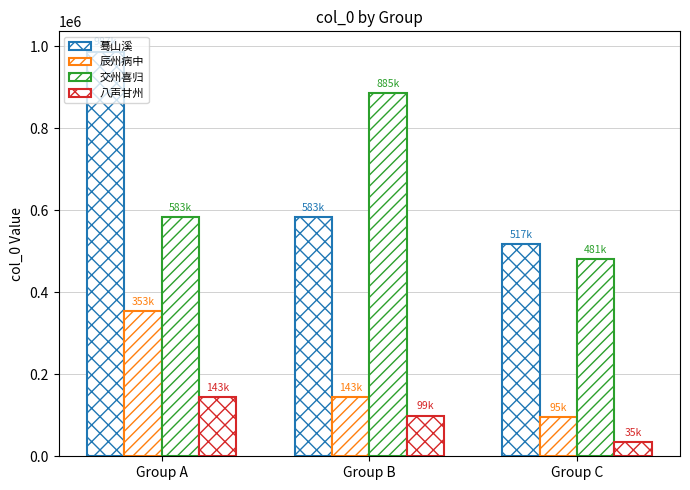

Rank the series at Group A from lowest to highest value.

八声甘州, 辰州病中, 交州喜归, 蓦山溪